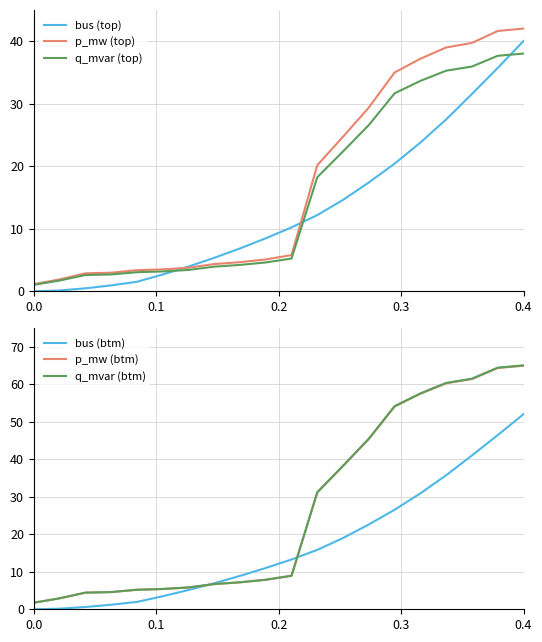

What is the minimum value for p_mw (top)?

1.1